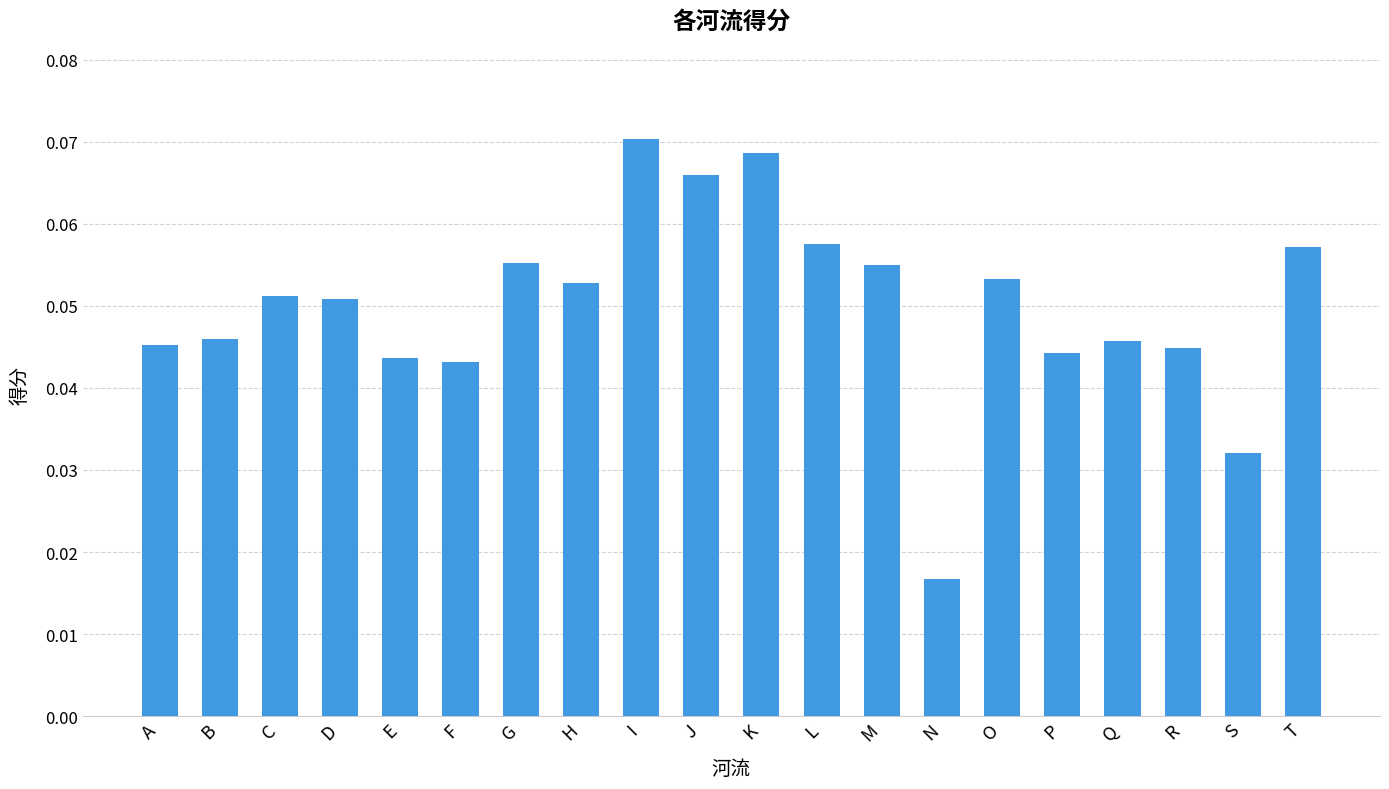

What is the sum of all values?

1.0